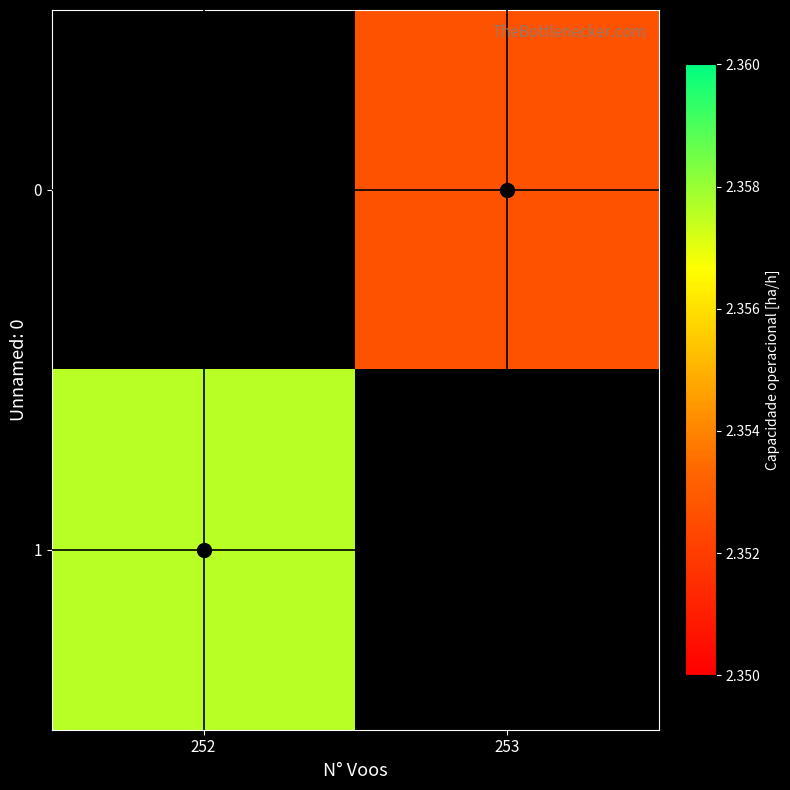

Which series has the largest range (max minus min)?

1